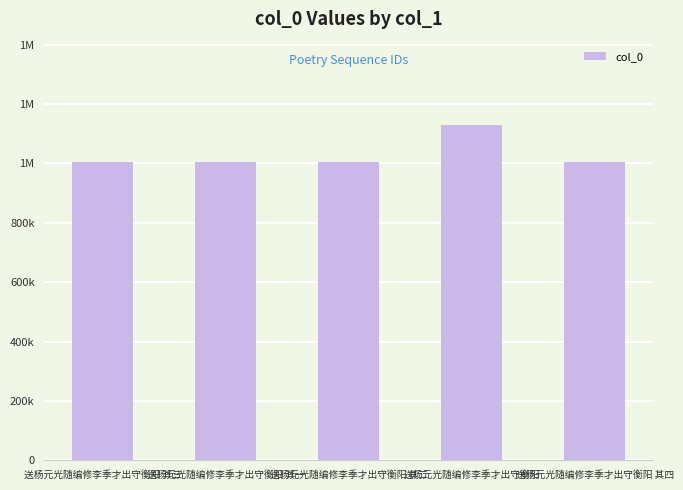

Are the bars horizontal?

No